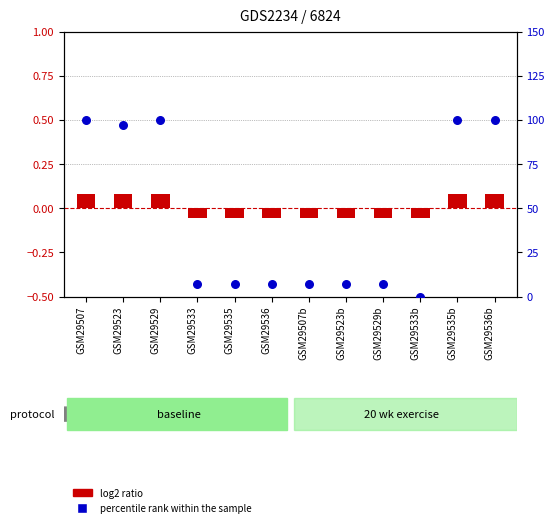

Which series has the largest total across all categories?

percentile rank within the sample